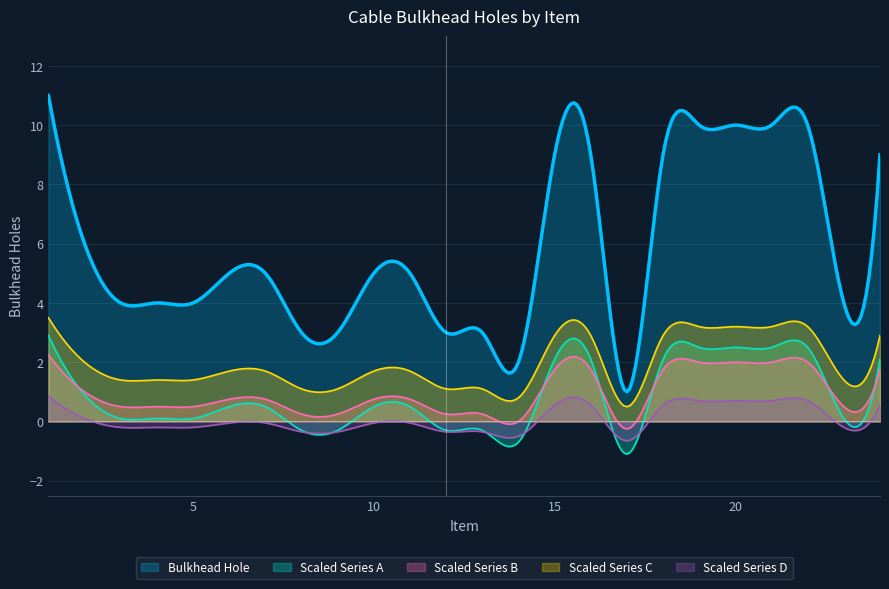

What is the total value across all series at 20?

18.4